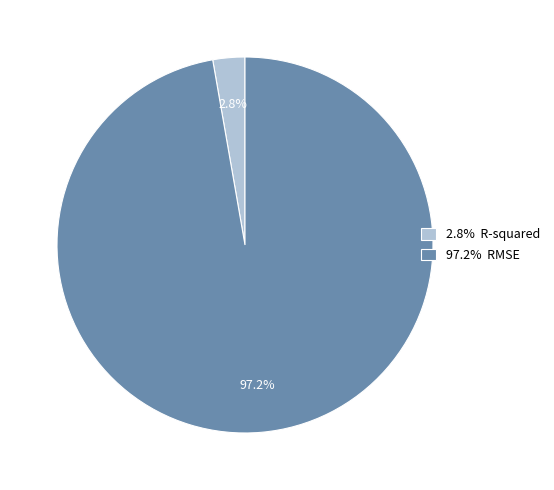

How many segments does this pie chart have?

2